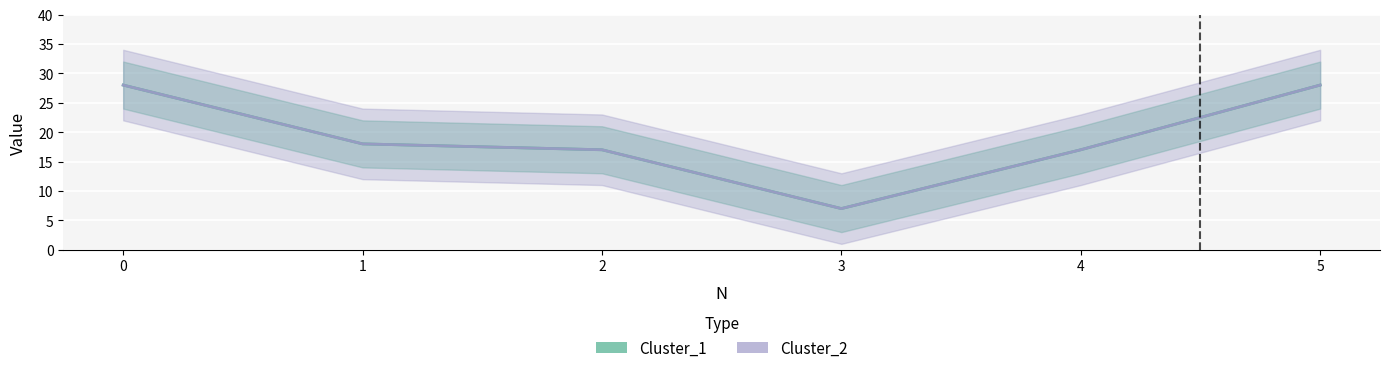

What is the approximate value of Cluster_1 at 1?

18